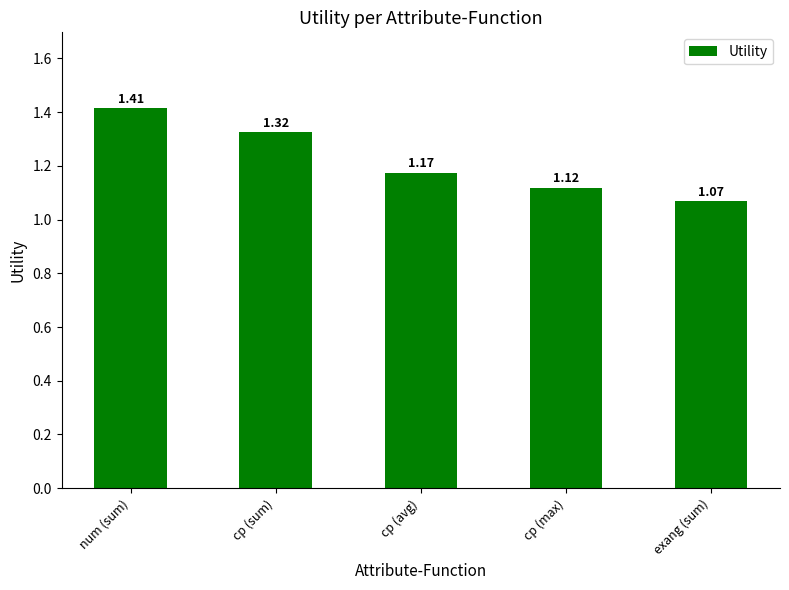

What is the label of the 5th bar from the left?

exang (sum)